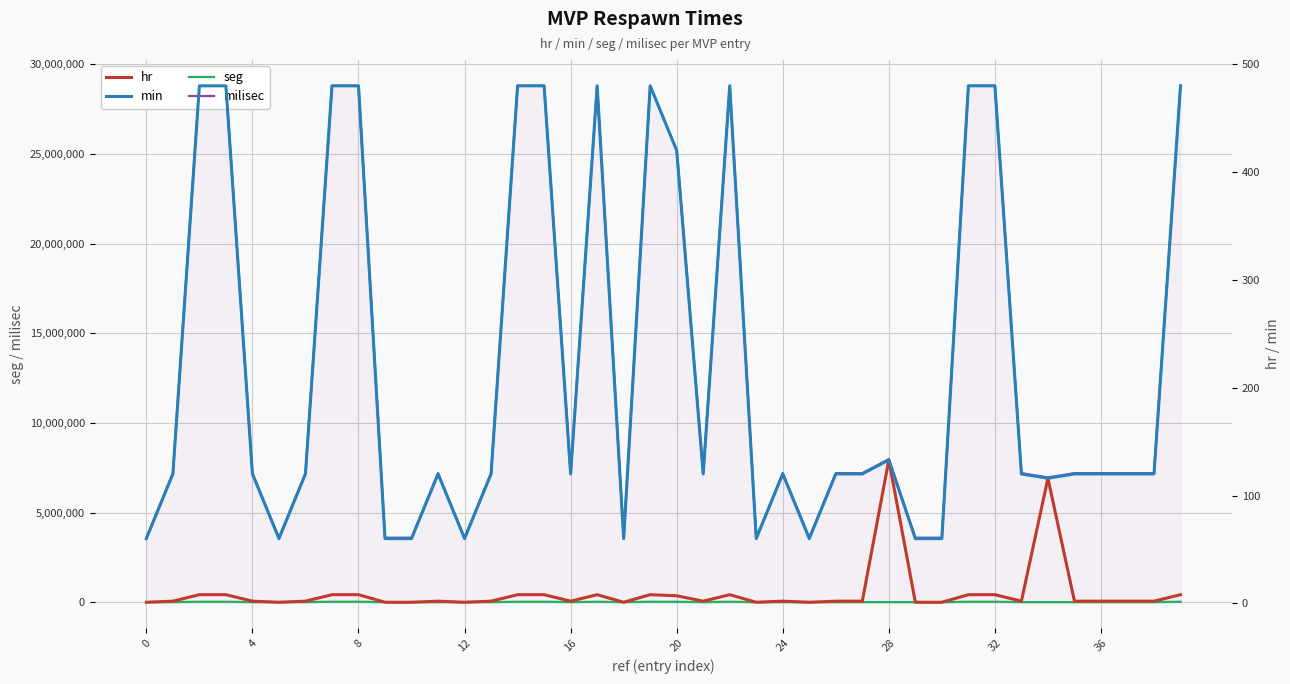

How many series are shown in this chart?

4